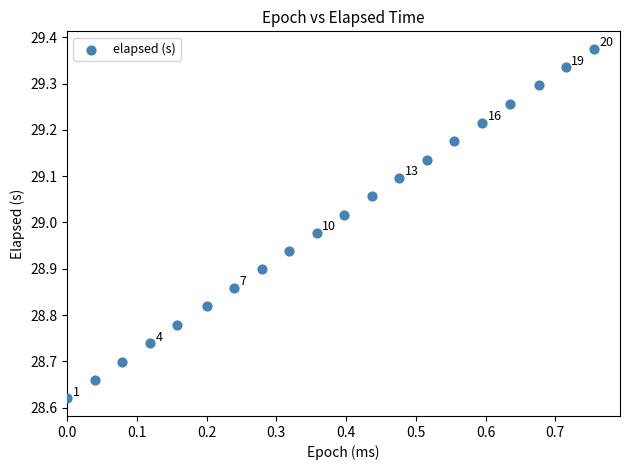

What is the range of Y values (max minus min)?

0.8